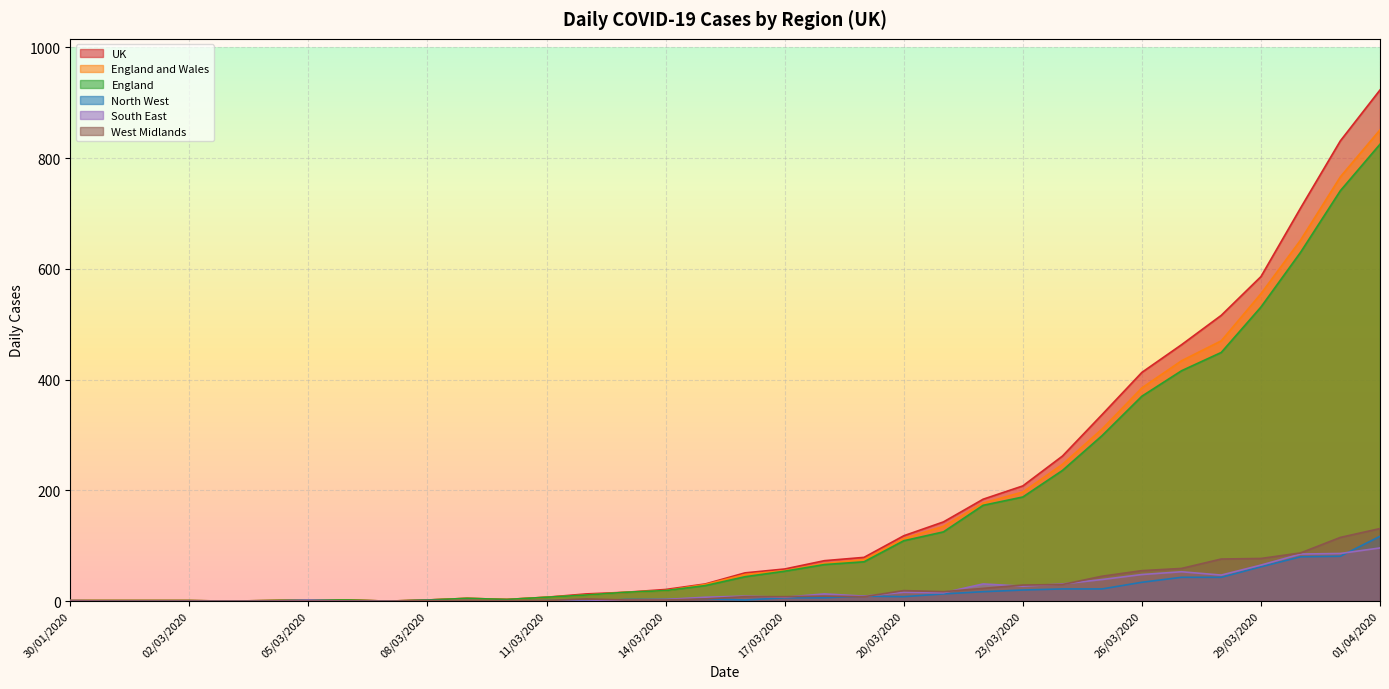

The UK series shows 2 at 05/03/2020. True or false?

True